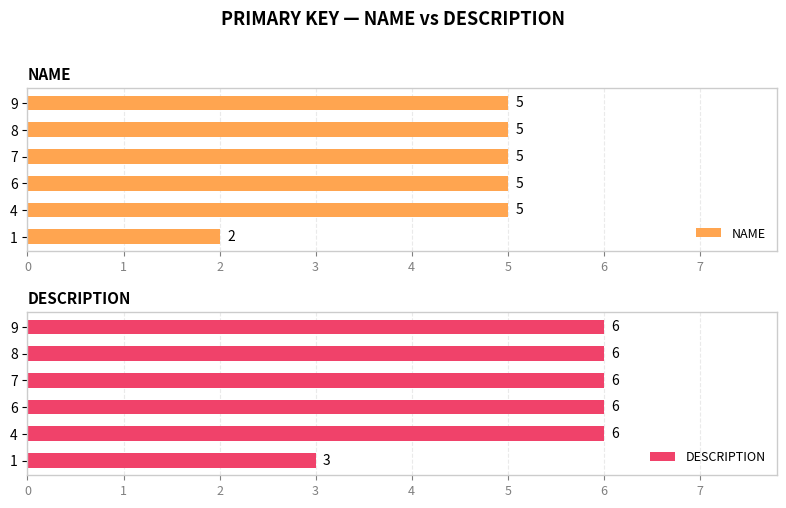

Is it true that DESCRIPTION equals 4 at 1?

False